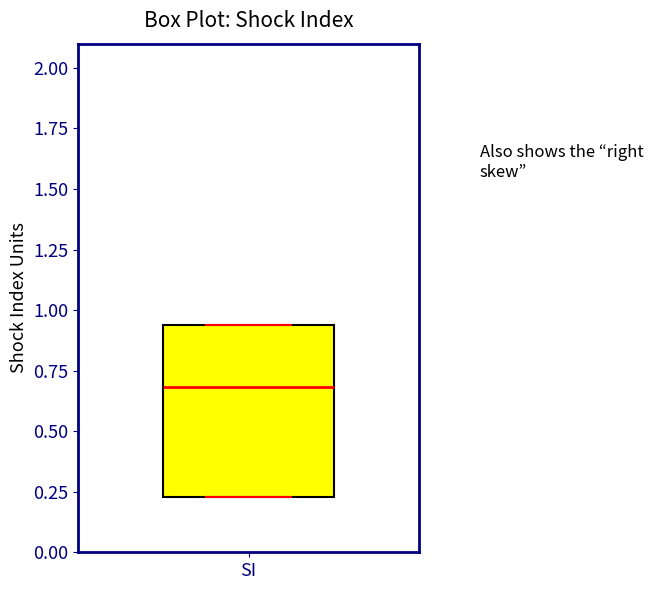

Transcribe this box plot: give where the median line is, the range the box spans, and where the two whiskers end, as read against the y-axis. The values are not printed on the chart, so give them approximately, as read against the axis.

median 0.70, box 0.25 to 0.95, whiskers 0.25 to 0.95